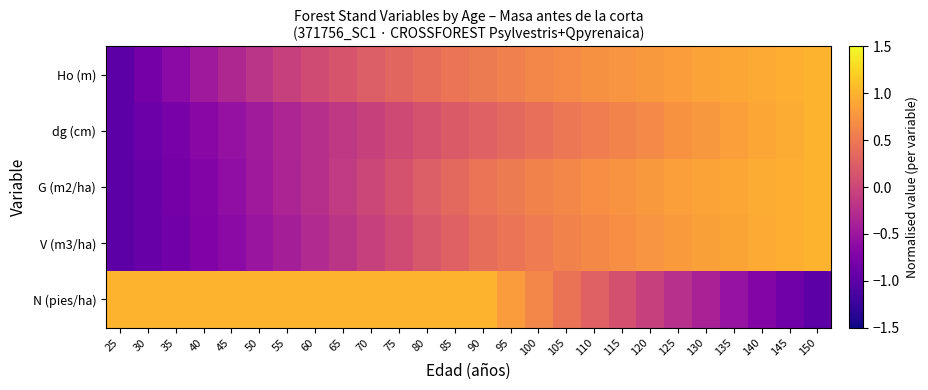

Which series has the widest spread of values?

Ho (m)